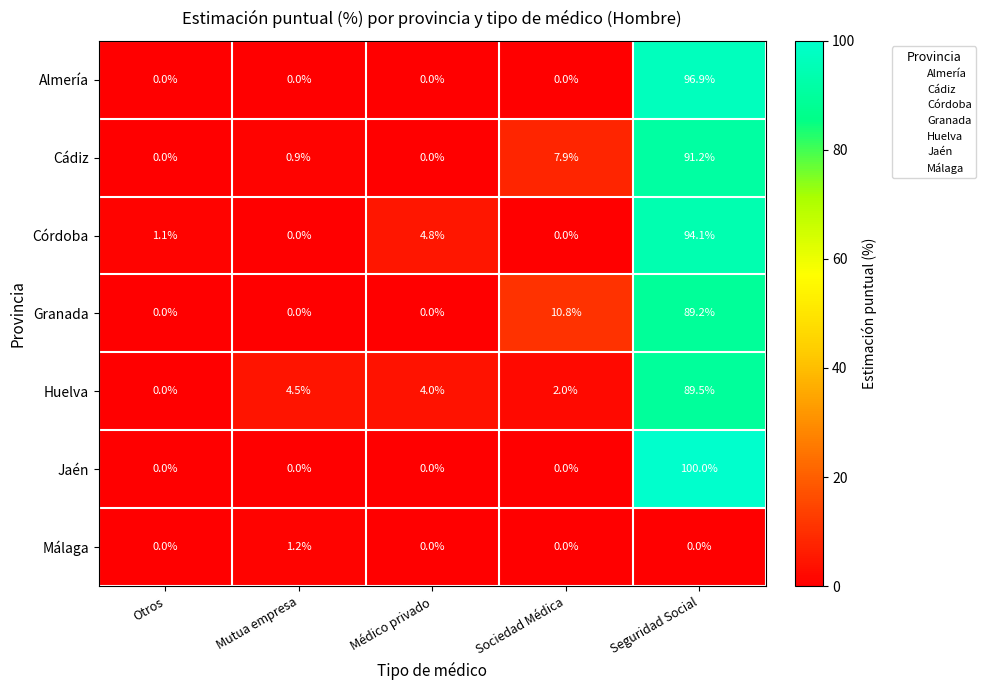

The value of Jaén at Seguridad Social is 100.0. True or false?

True